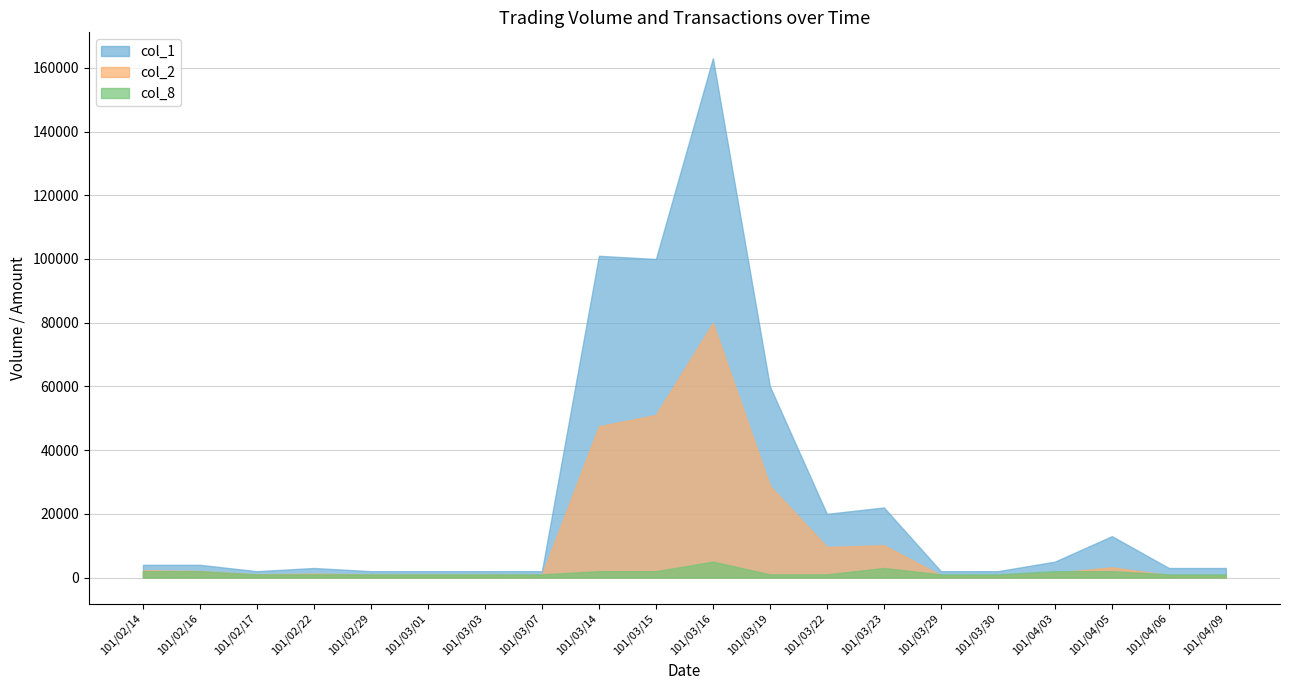

What are all the series names shown in the legend?

col_1, col_2, col_8